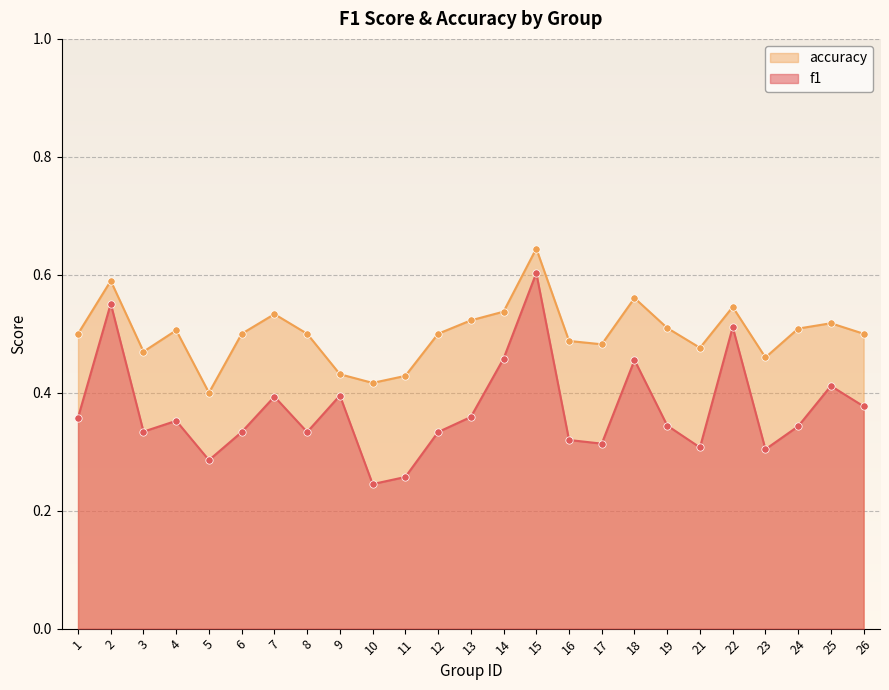

Which series has the widest spread of Y values?

f1